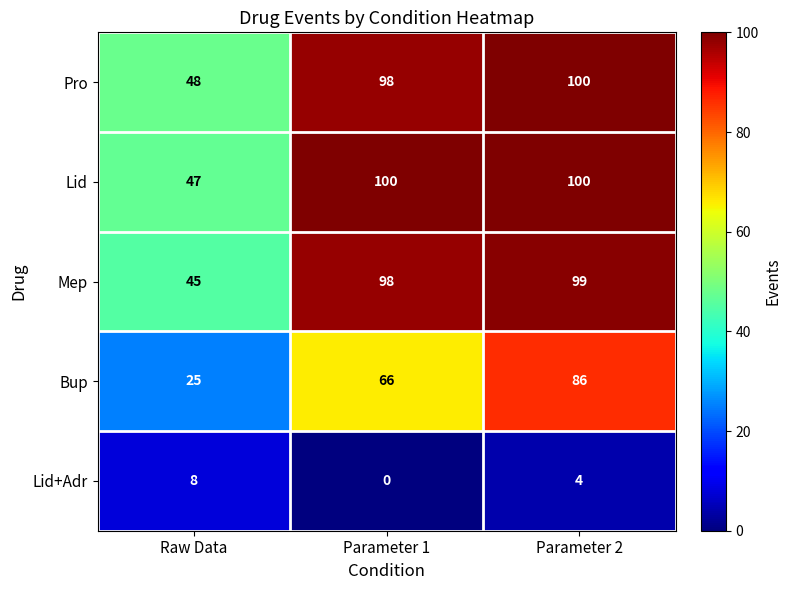

The value of Bup at Raw Data is 42. True or false?

False